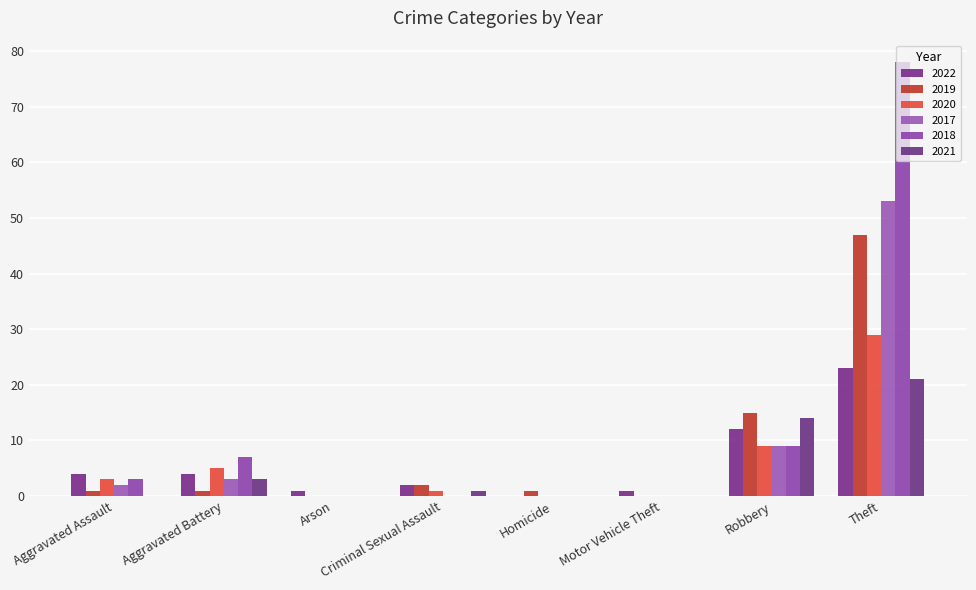

Which series has the largest total across all categories?

2018